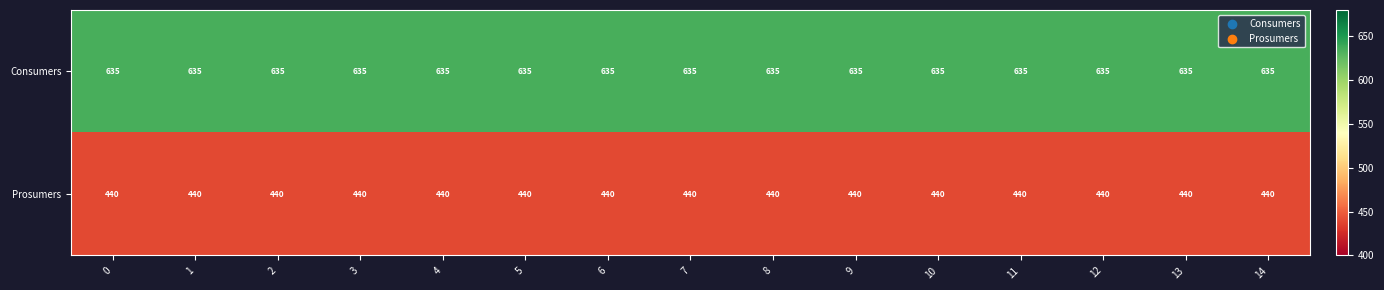

What is the sum of all Consumers values?

9525